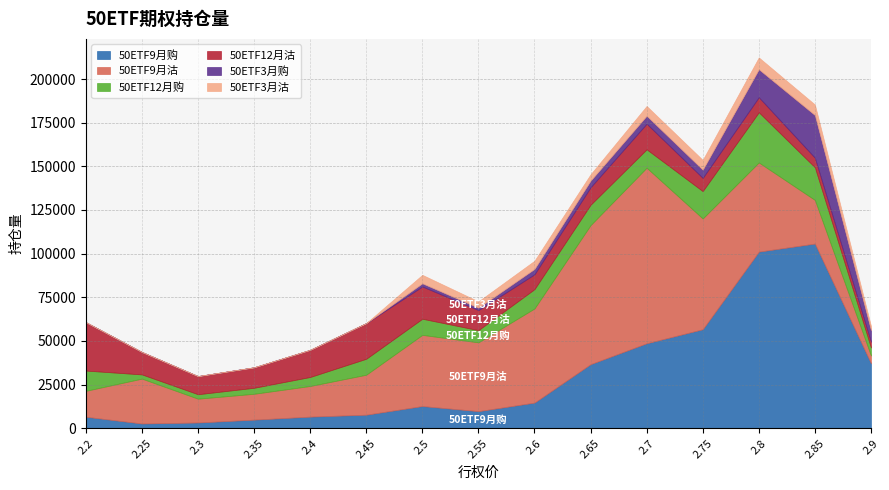

How many values in the 50ETF12月沽 series are below 11471?

7